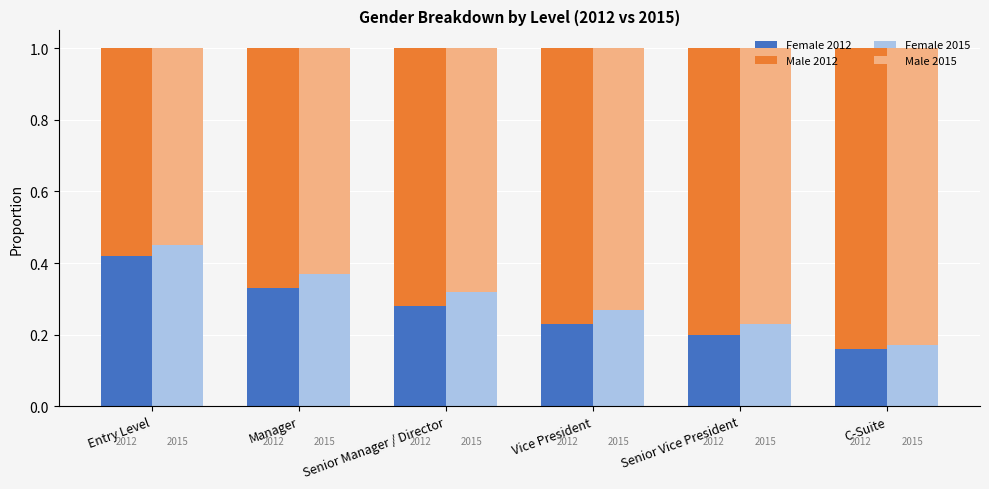

The value of Female 2015 at Senior Manager / Director is 0.3. True or false?

True